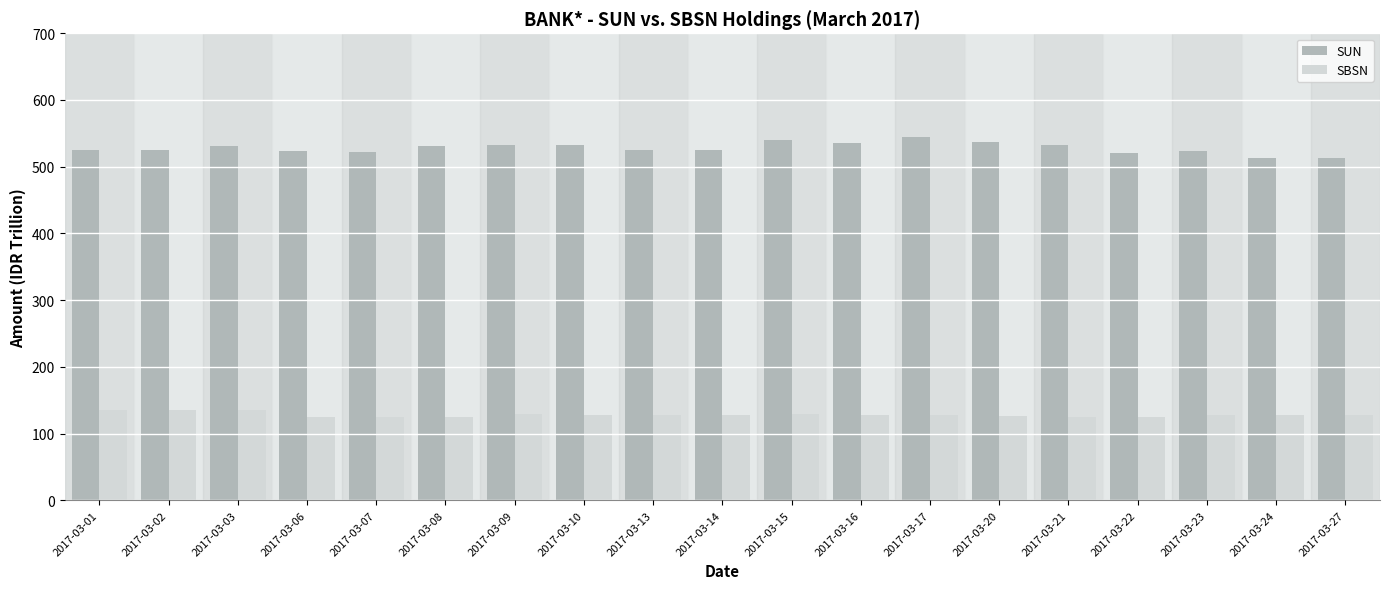

What is the maximum value for SBSN?

135.7